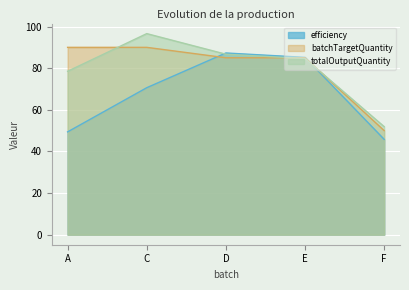

What are all the series names shown in the legend?

efficiency, batchTargetQuantity, totalOutputQuantity